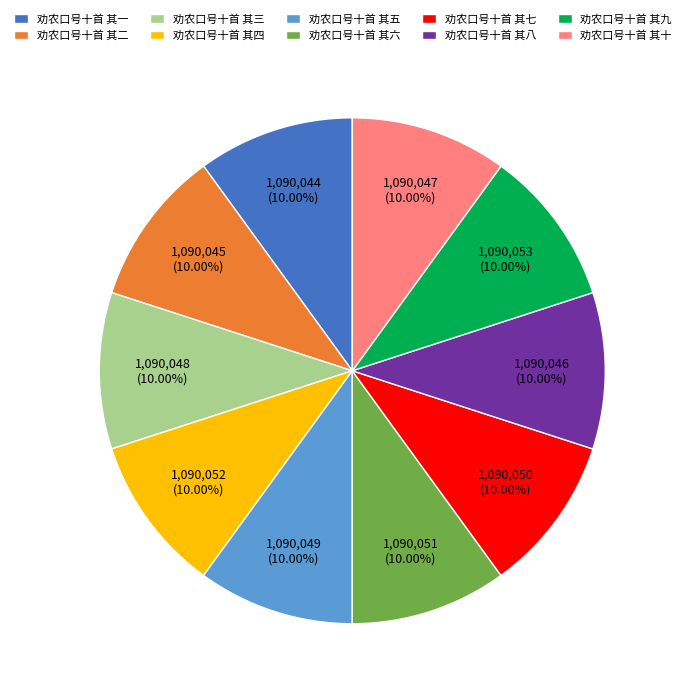

Combined, what portion of the pie is 劝农口号十首 其十 and 劝农口号十首 其九?

20.0%